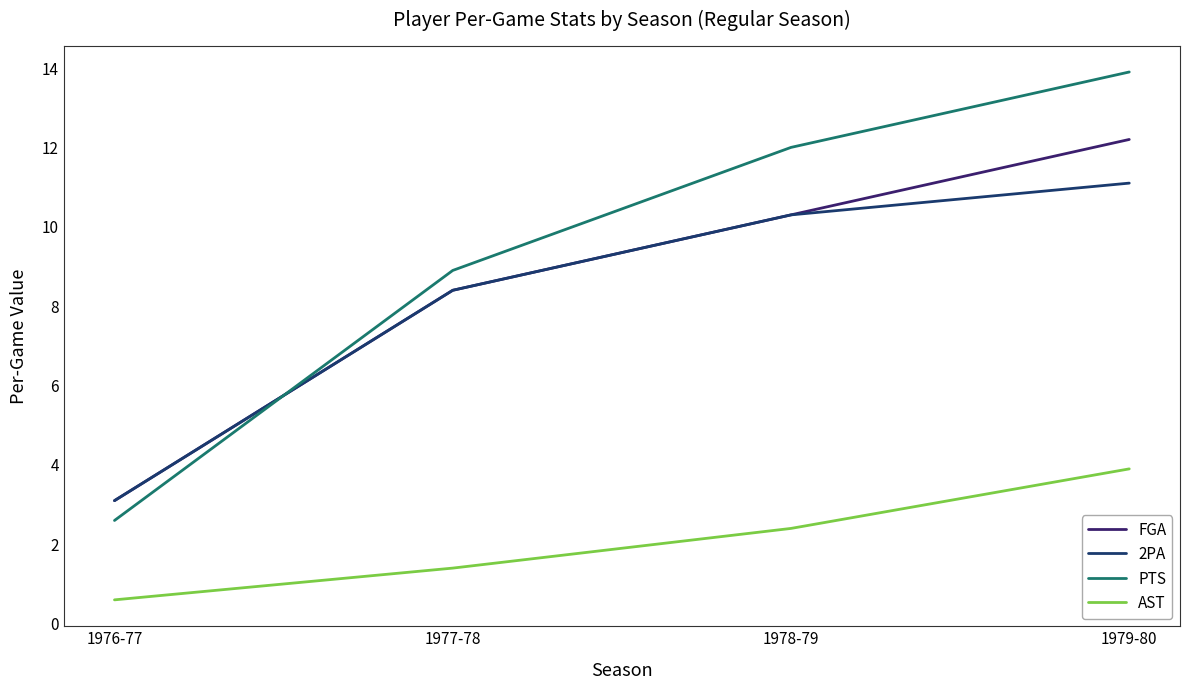

Reading left to right, list all the values displayed in this chart.

FGA: 1976-77=3.1	1977-78=8.4	1978-79=10.3	1979-80=12.2
2PA: 1976-77=3.1	1977-78=8.4	1978-79=10.3	1979-80=11.1
PTS: 1976-77=2.6	1977-78=8.9	1978-79=12.0	1979-80=13.9
AST: 1976-77=0.6	1977-78=1.4	1978-79=2.4	1979-80=3.9